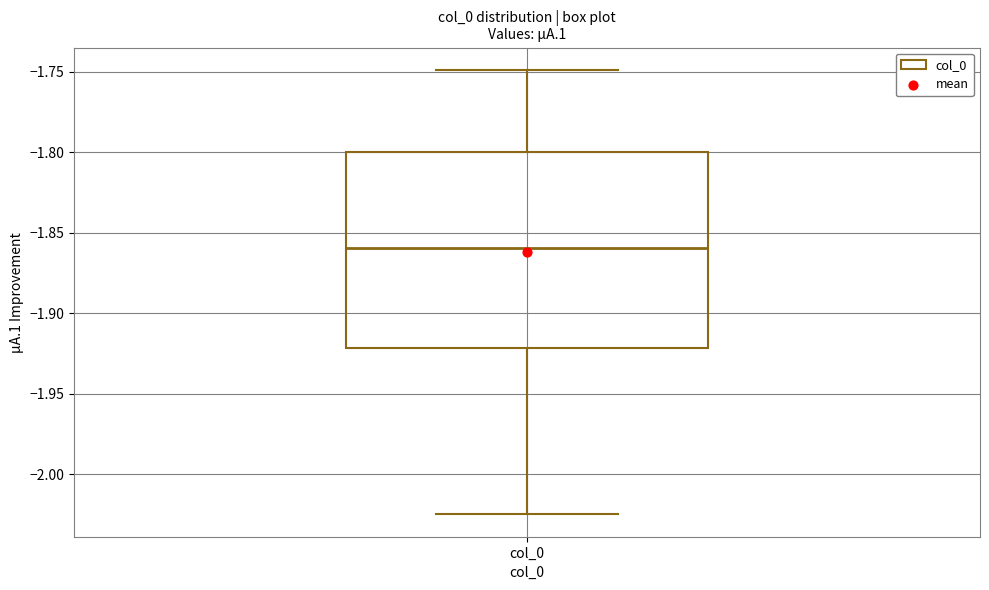

Where does the lower whisker of the box for col_0 end on the y-axis? The values are not printed on the chart, so give them approximately, as read against the axis.

-2.025